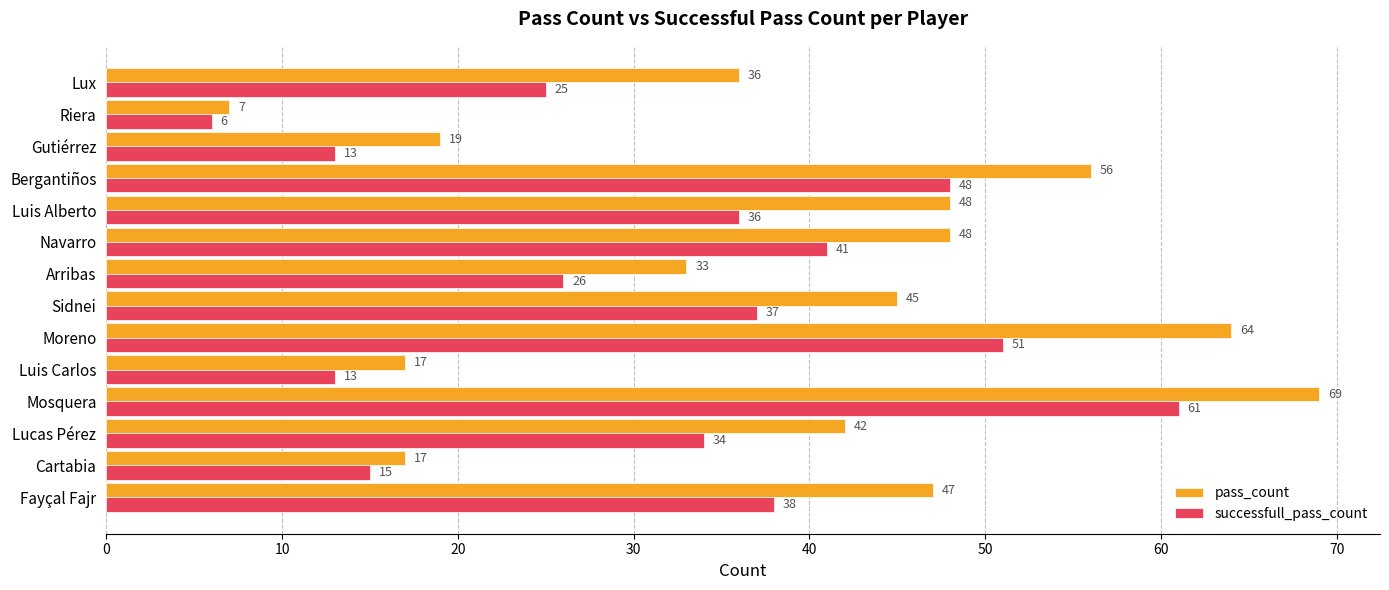

What is the average value of the pass_count series?

39